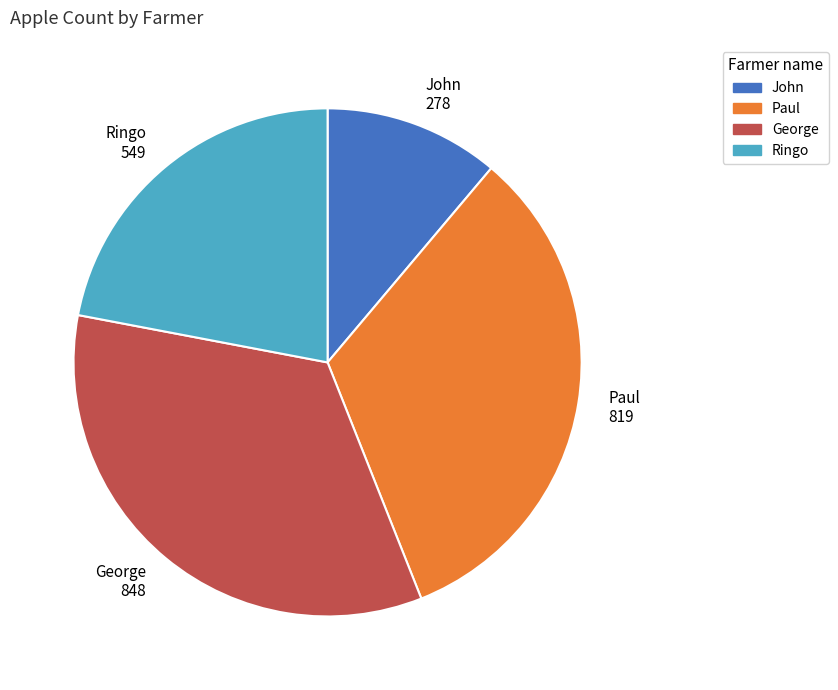

The George slice represents 34% of the pie. True or false?

True